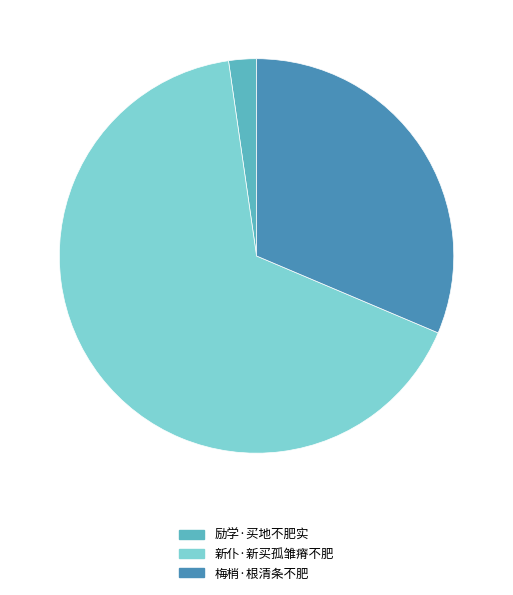

Rank the categories by value from lowest to highest.

励学·买地不肥实, 梅梢·根清条不肥, 新仆·新买孤雏瘠不肥